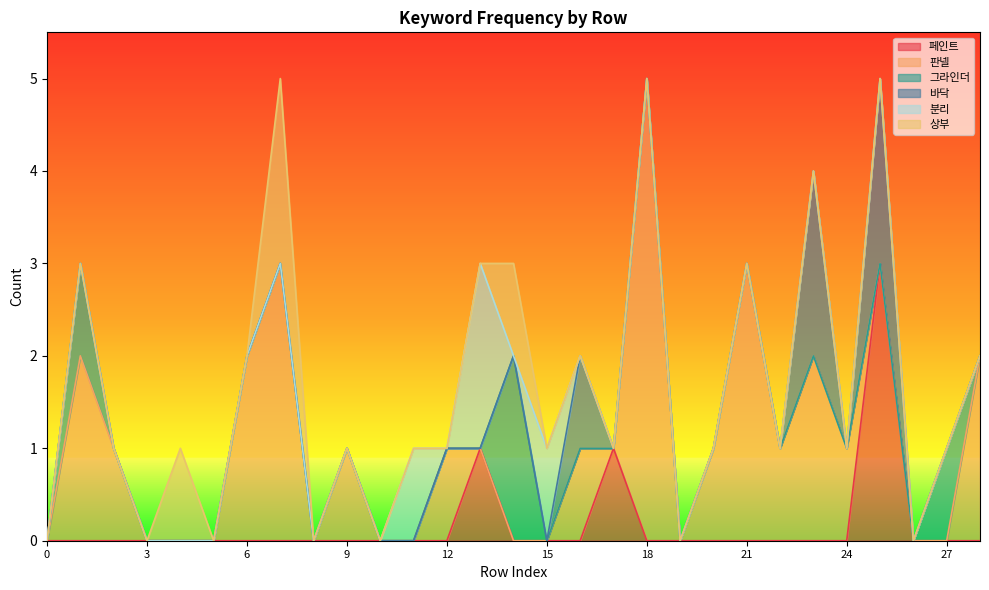

At how many categories does at least one series exceed 0?

22